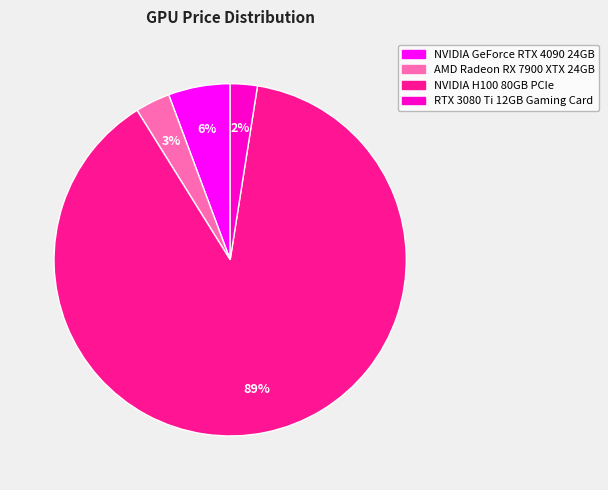

Is the sum of AMD Radeon RX 7900 XTX 24GB and NVIDIA GeForce RTX 4090 24GB greater than half?

No